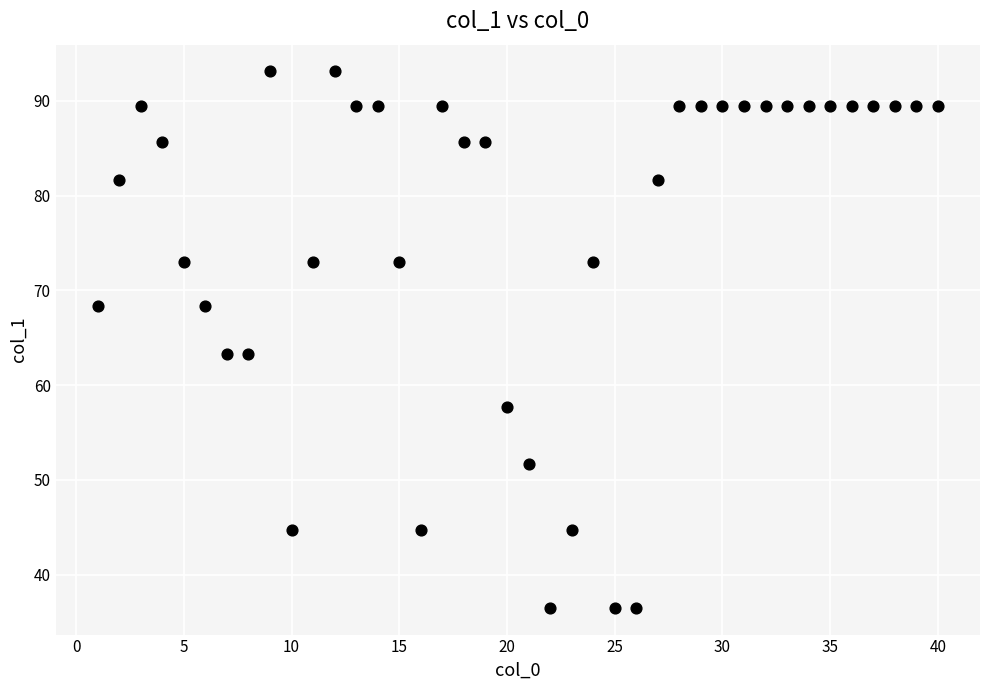

What is the range of Y values (max minus min)?

56.6